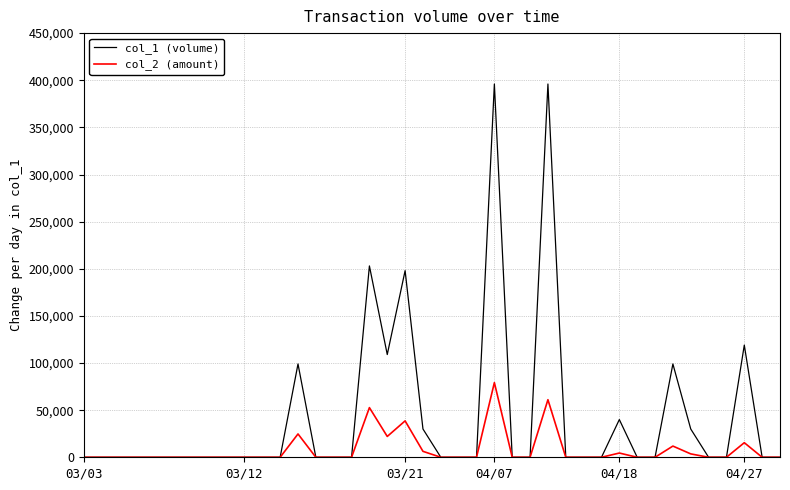

What is the difference between the second highest and second lowest values in the col_1 (volume) series?

396000